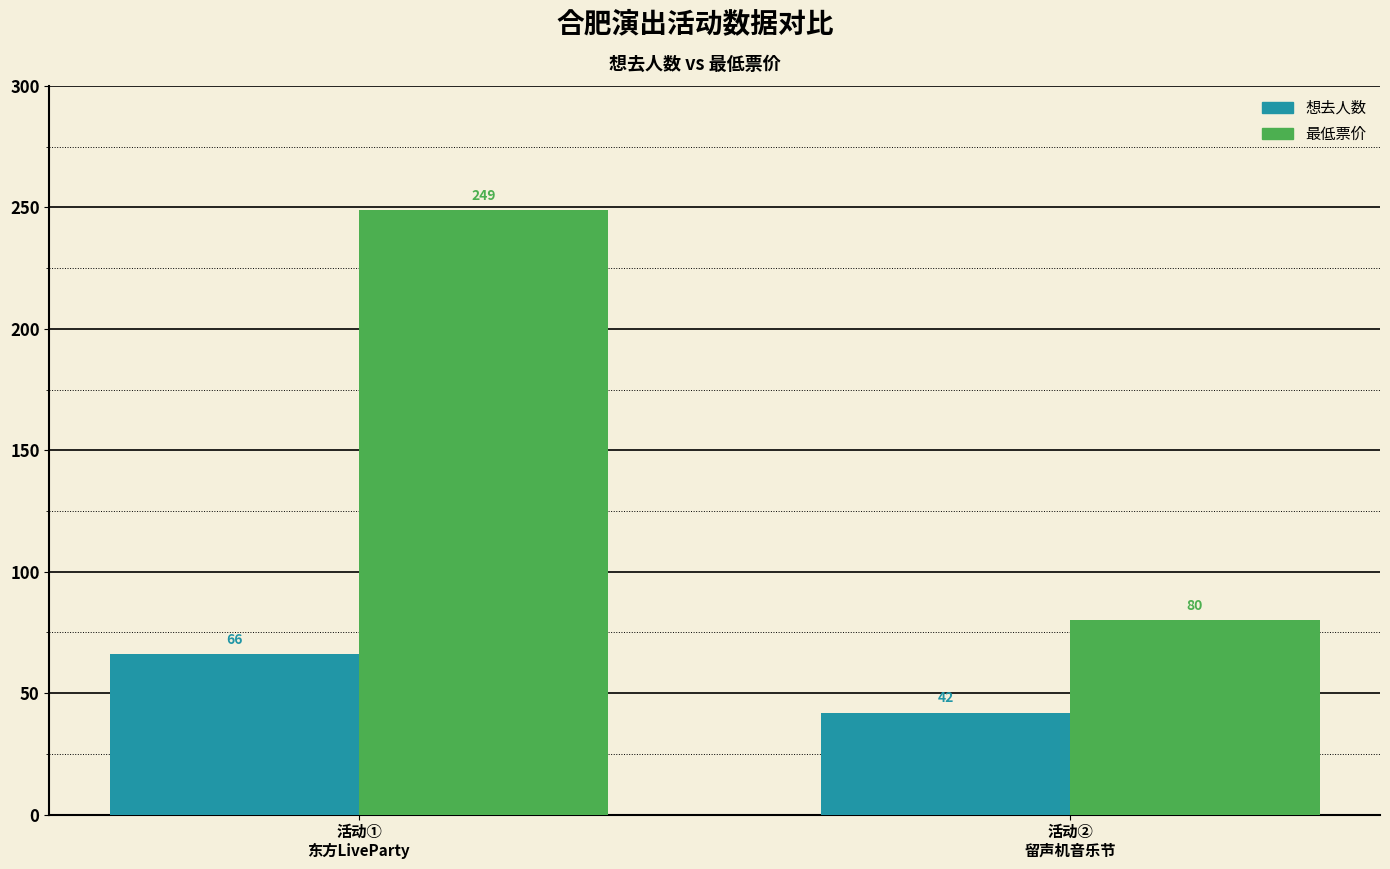

At 活动②
留声机音乐节, list the series in order from smallest to largest.

想去人数, 最低票价